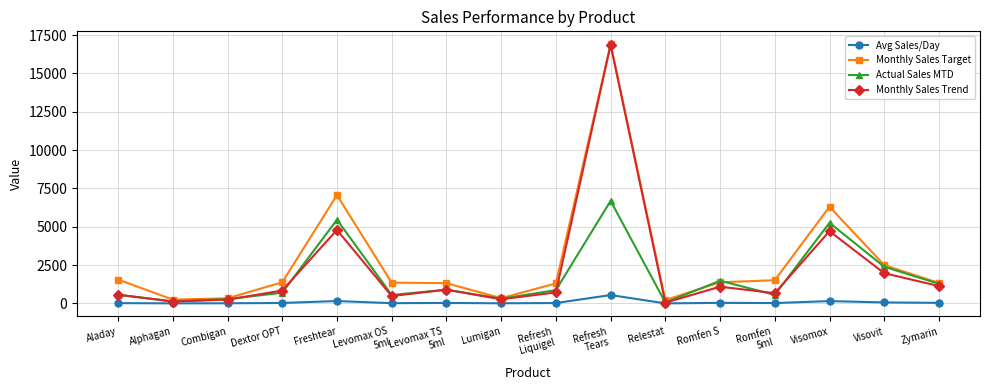

The value of Monthly Sales Trend at Visovit is 937. True or false?

False